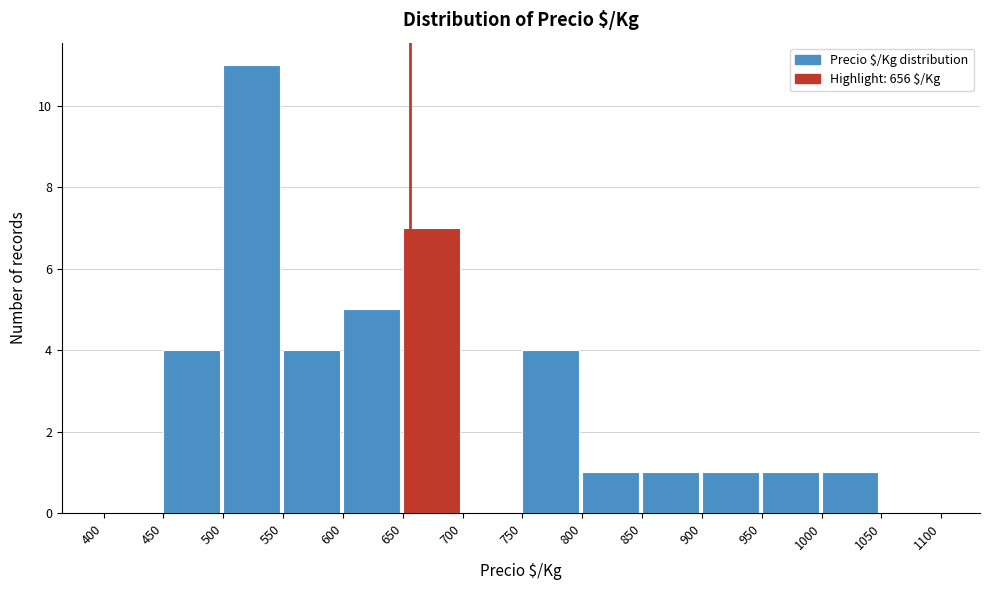

Reading left to right, list every bar in this chart as the range it spans on the x-axis followed by its height. The values are not printed on the chart, so give them approximately, as read against the axis.

400 to 450: 0
450 to 500: 4
500 to 550: 11
550 to 600: 4
600 to 650: 5
650 to 700: 7
700 to 750: 0
750 to 800: 4
800 to 850: 1
850 to 900: 1
900 to 950: 1
950 to 1000: 1
1000 to 1050: 1
1050 to 1100: 0